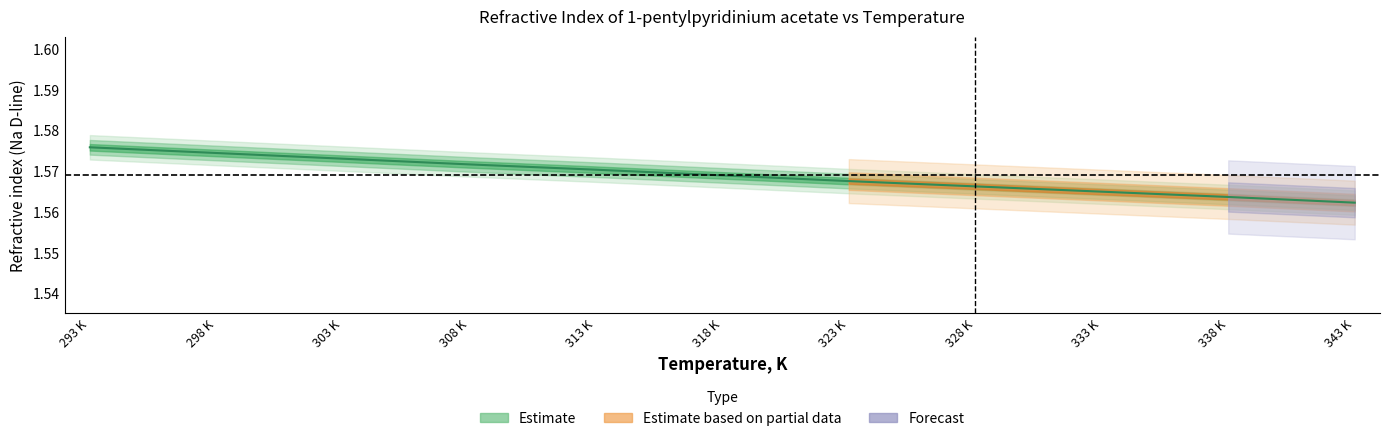

Is it true that the value at 338 K is 0.8?

False